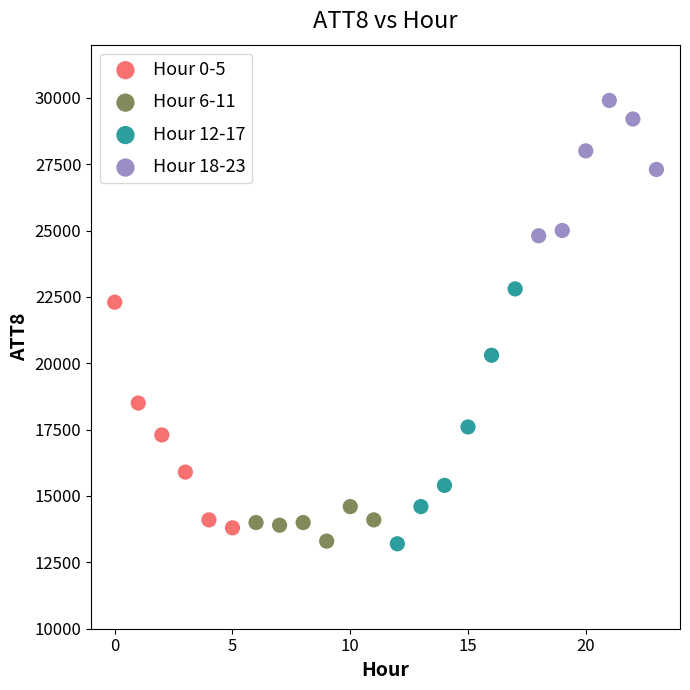

Which series reaches the maximum Y coordinate?

Hour 18-23